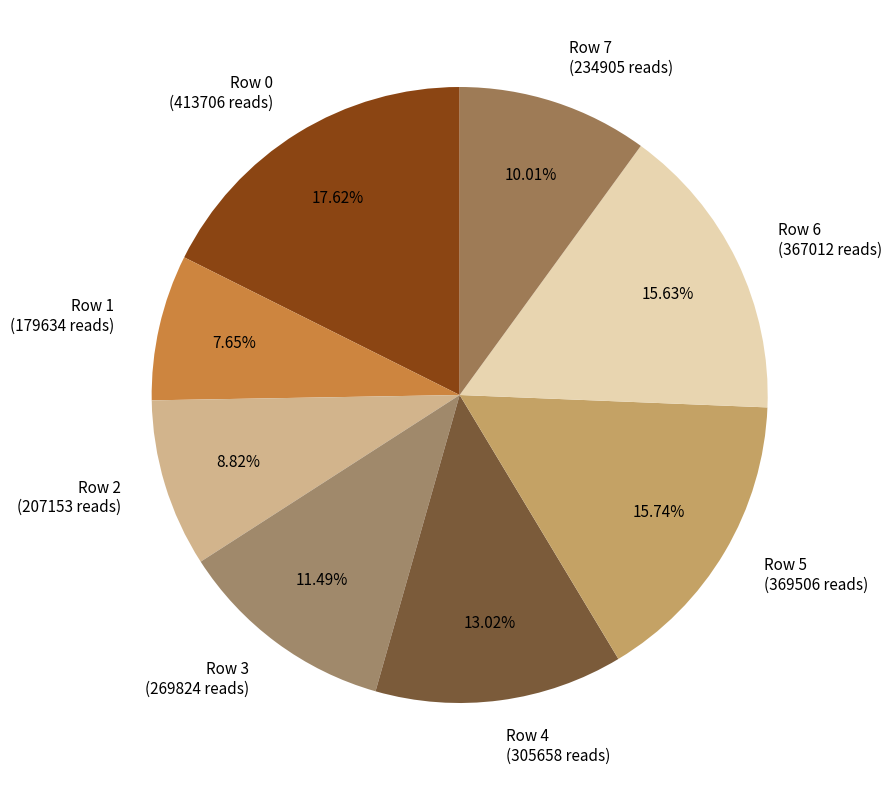

Combined, what portion of the pie is Row 1 and Row 5?

23.4%